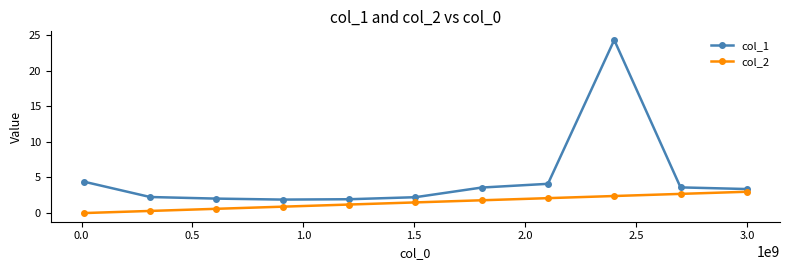

What is the difference between the second highest and second lowest values in the col_2 series?

2.4